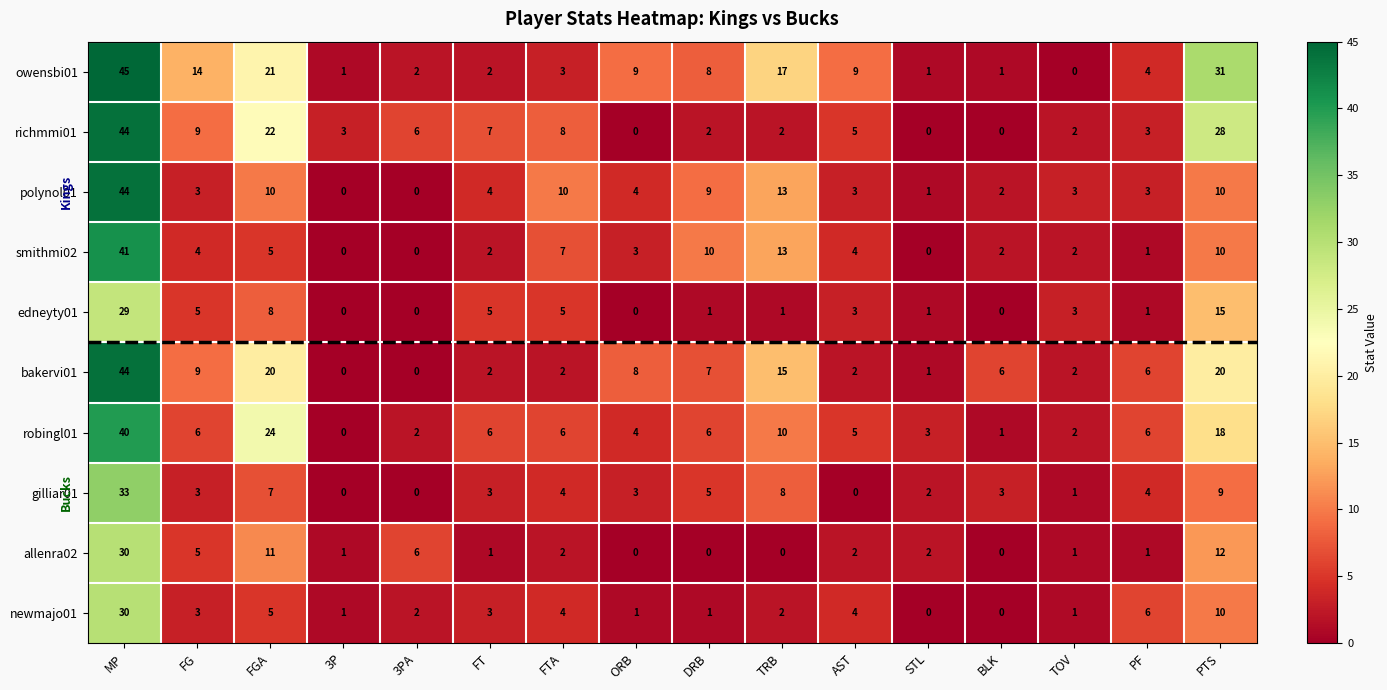

What is the spread (max minus min) of values at FG?

11